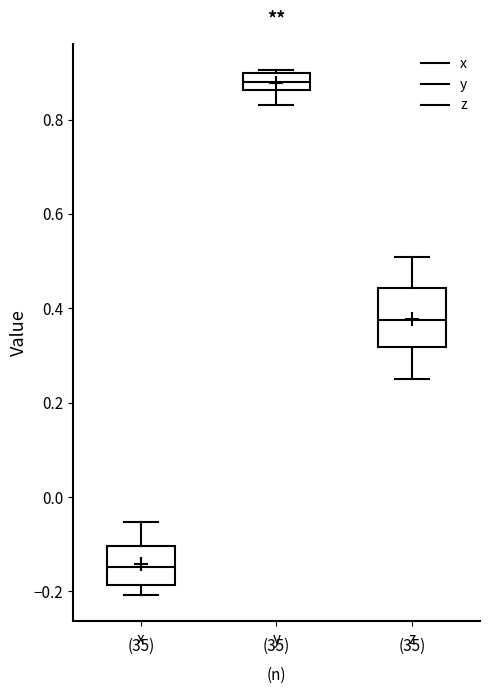

Comparing the boxes themselves (not the whiskers), which one is the tallest?

z